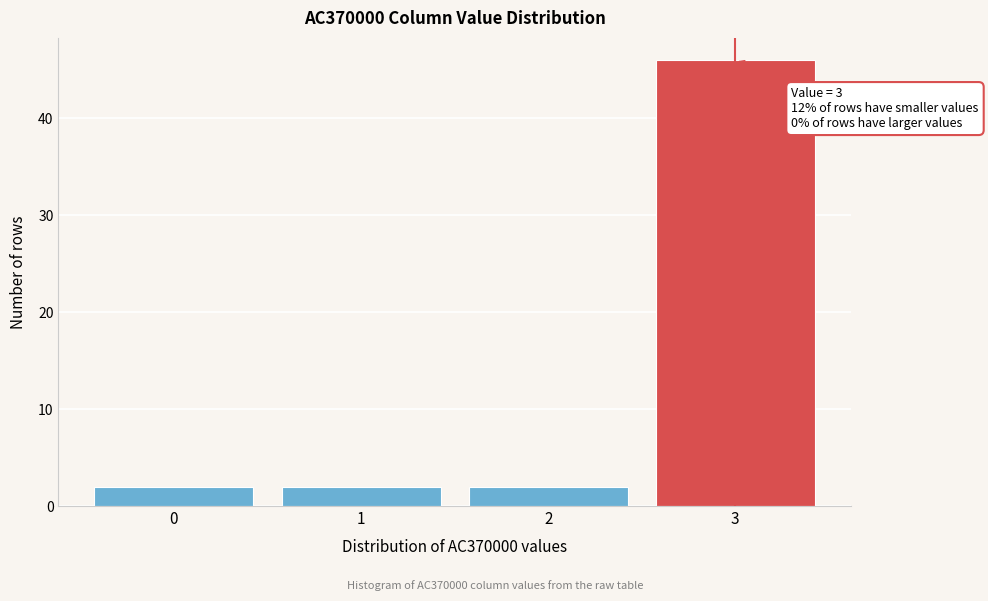

Reading right to left, extract all data points from this chart.

46	2	2	2